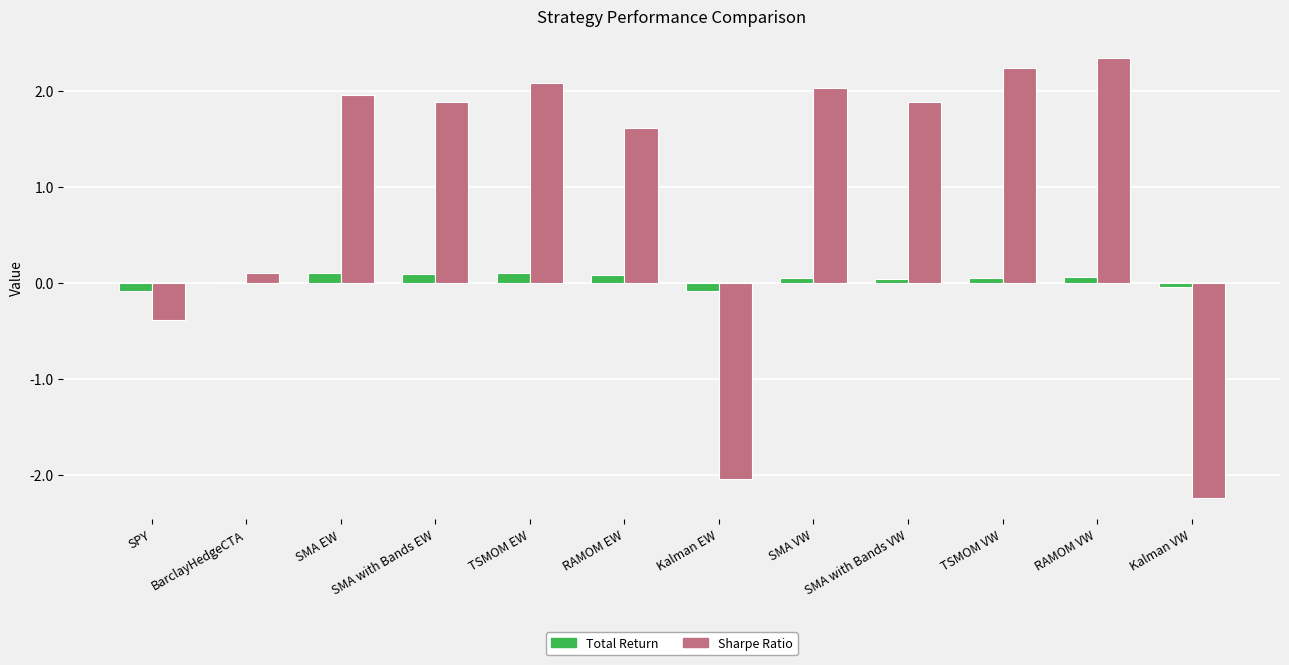

Which series has the largest total across all categories?

Sharpe Ratio